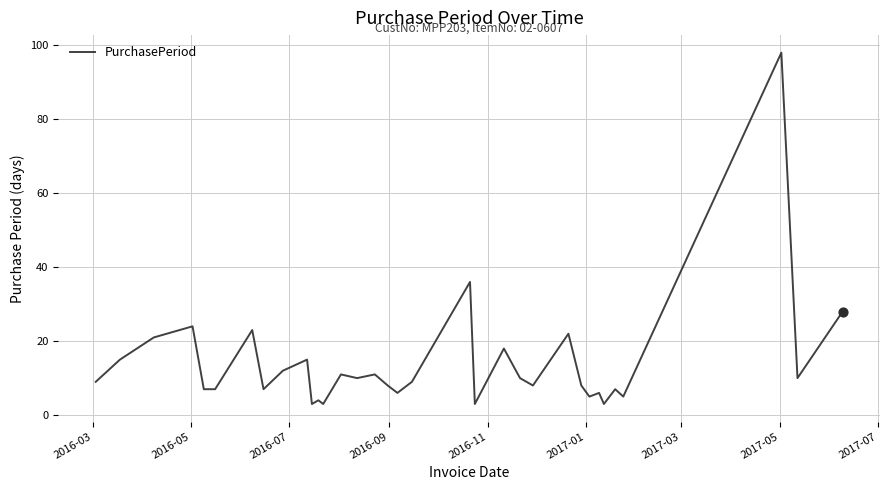

What is the difference between the maximum and minimum values?

95